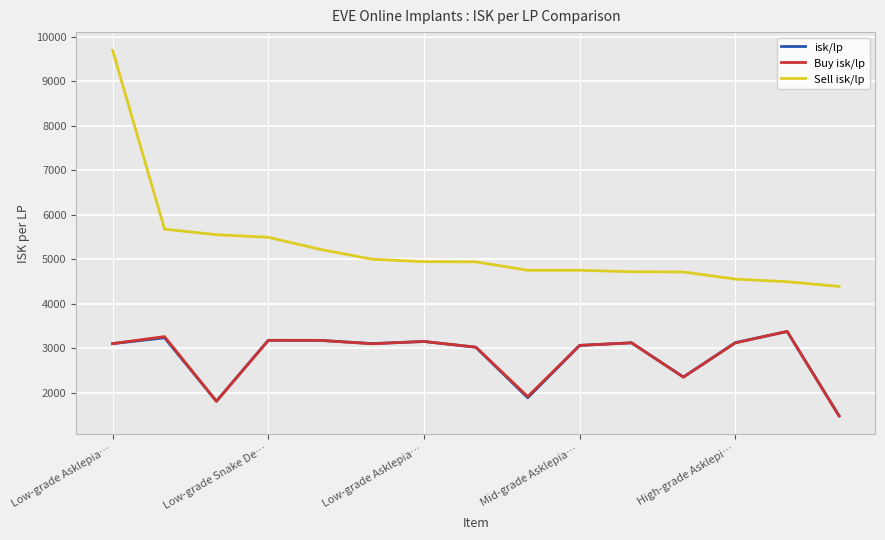

Which series has the largest range (max minus min)?

Sell isk/lp